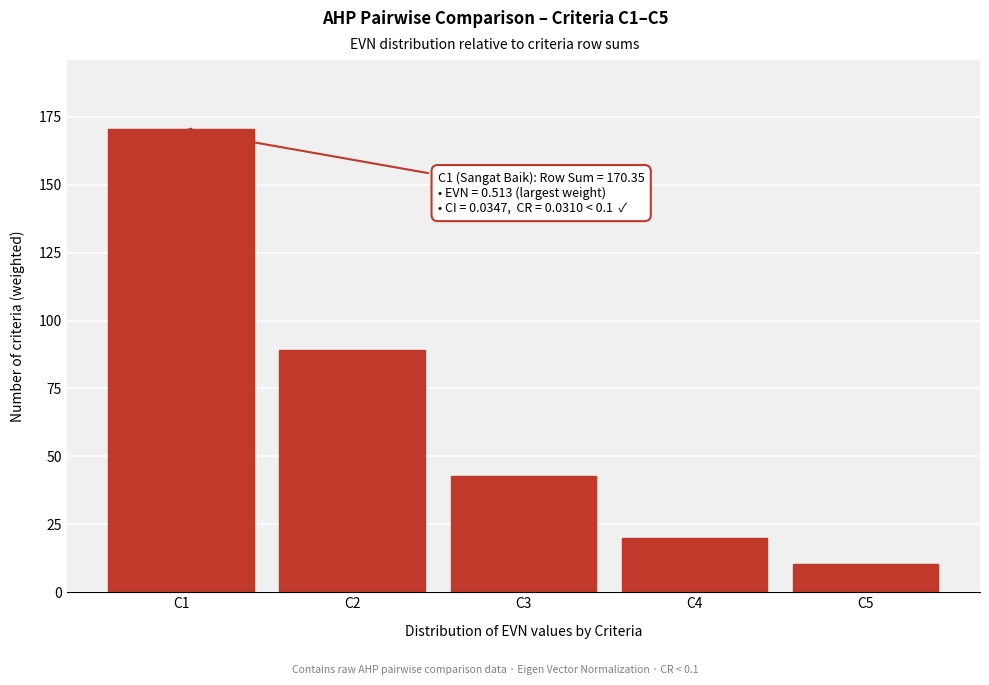

True or false: the data shows 19.8 at C4.

True